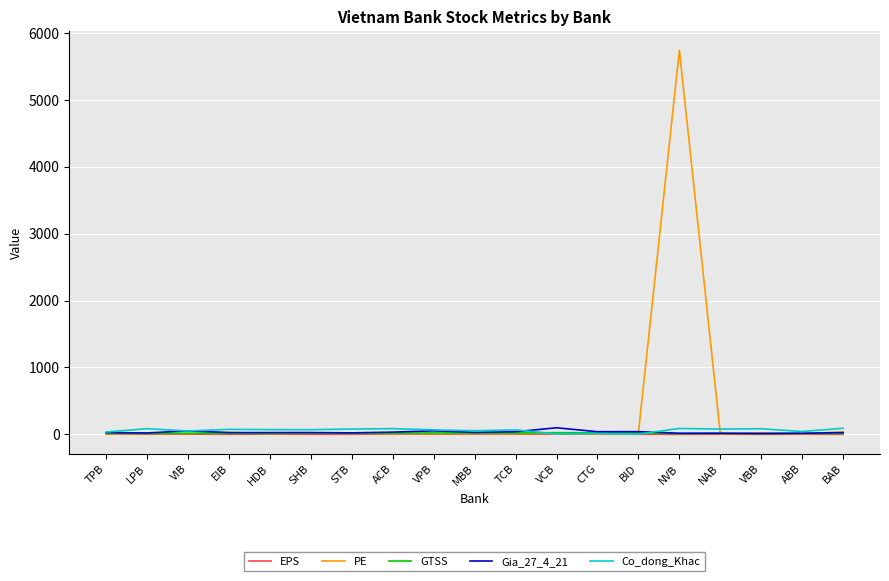

Which series has the largest range (max minus min)?

PE